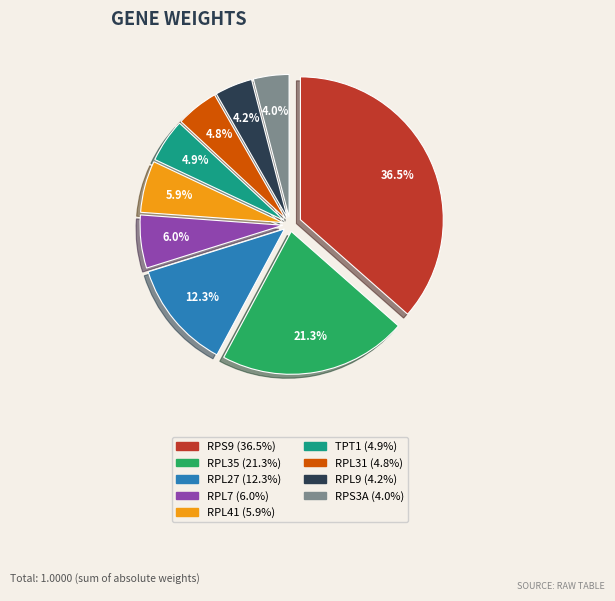

Does RPL35 account for over 50% of the chart?

No